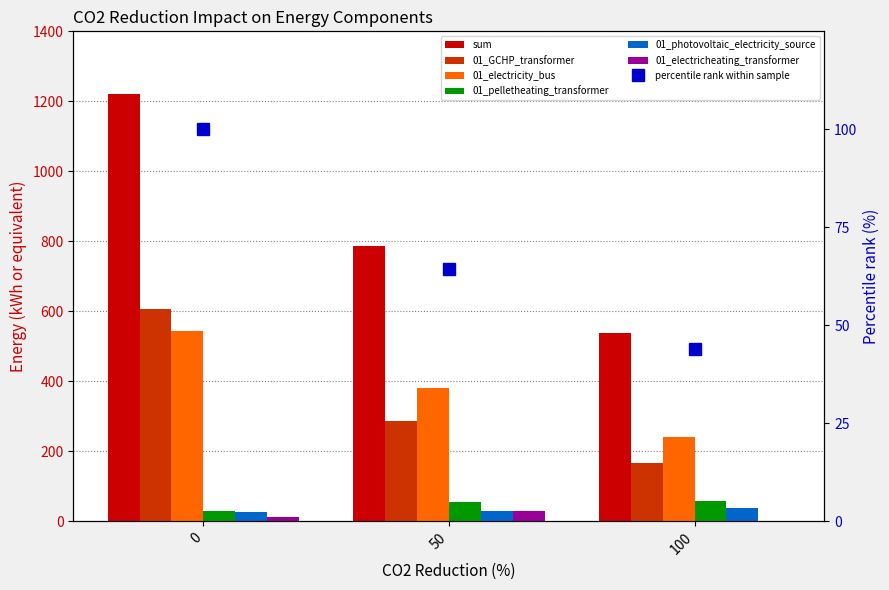

What is the difference between the 01_GCHP_transformer values at 100 and 0?

440.3